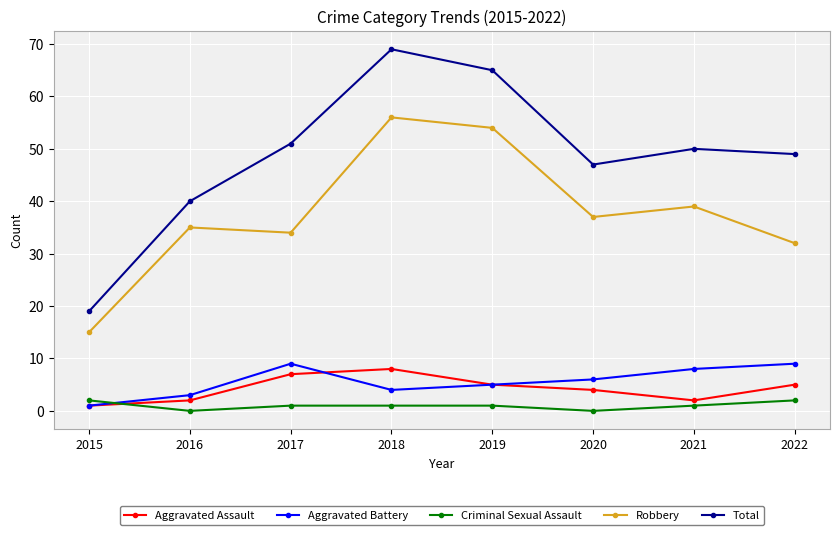

What is the difference between the second highest and second lowest values in the Aggravated Assault series?

5